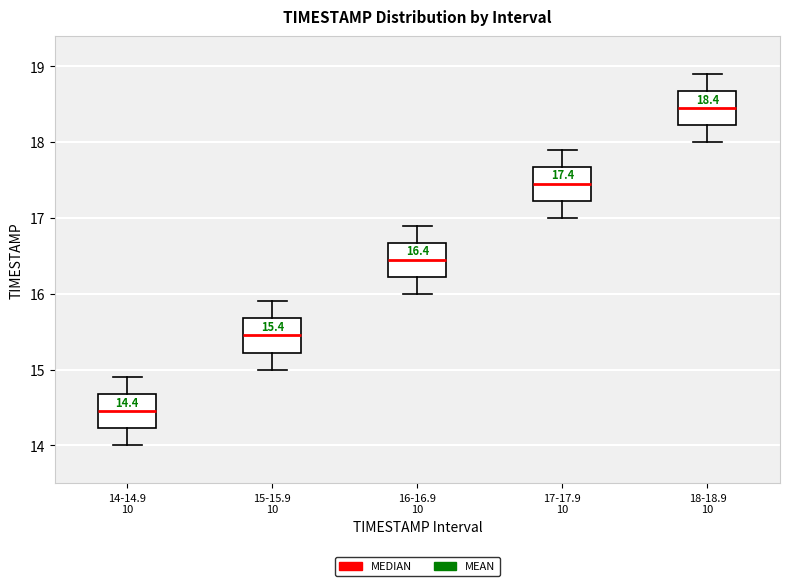

Which box's median line is the lowest?

14-14.9 10